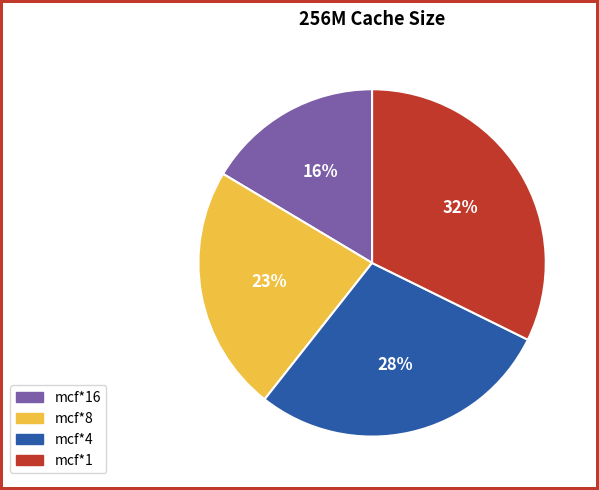

Does any single category account for the majority?

No